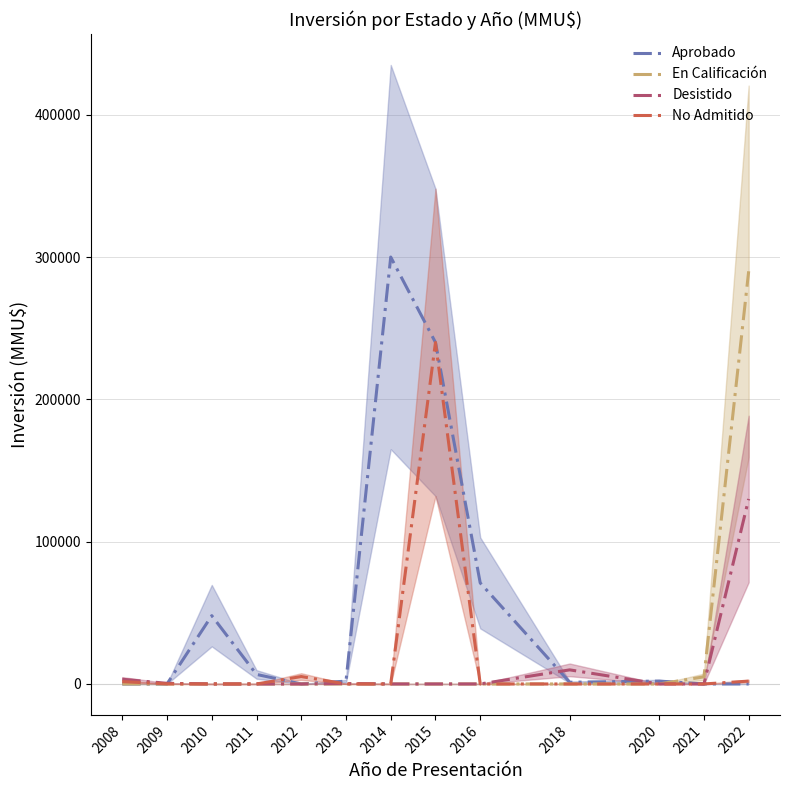

Reading right to left, extract all data points from this chart.

Aprobado: 0	0	2000	1200	71000	240000	300000	1960	0	6700	48000	0	0
En Calificación: 290000	5000	0	0	0	0	0	0	0	0	0	0	0
Desistido: 130000	0	0	9903	0	0	0	250	0	0	0	427	3320
No Admitido: 2000	0	0	0	0	240000	0	0	5200	0	0	50	1650